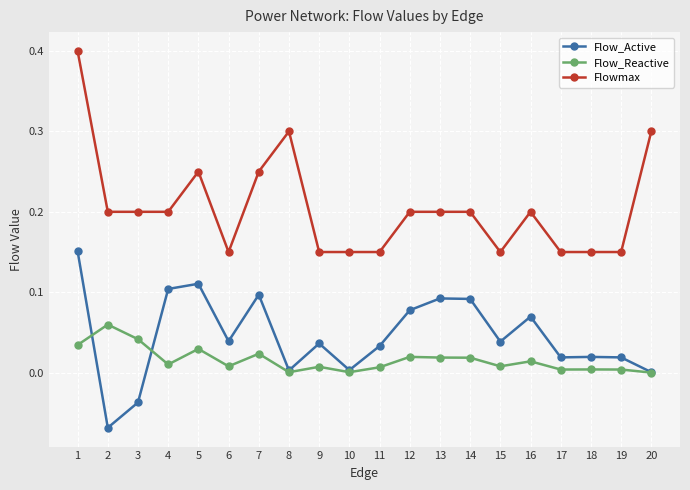

At how many categories does at least one series exceed 0?

20